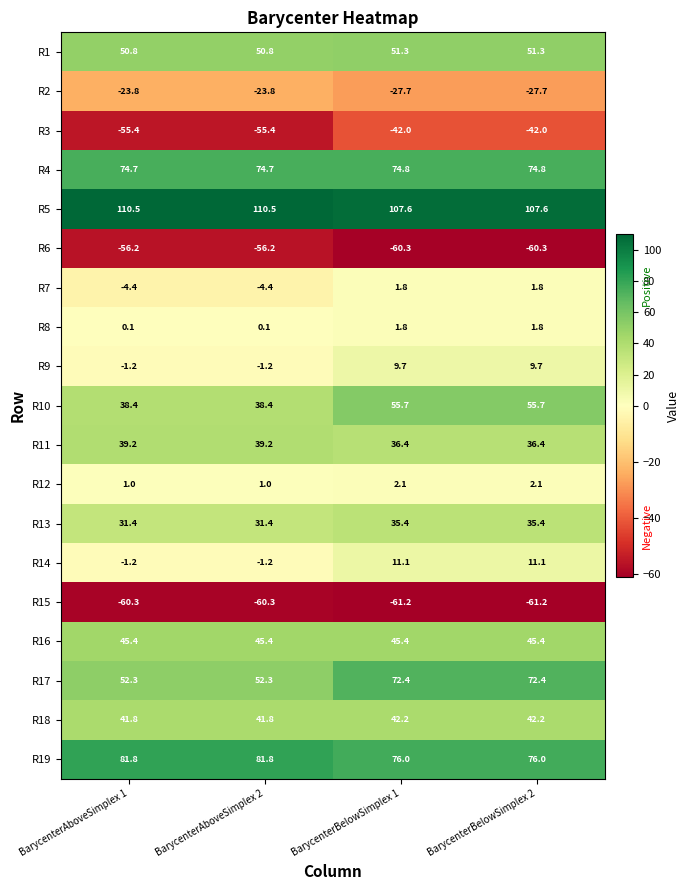

What is the smallest value displayed?

-61.2